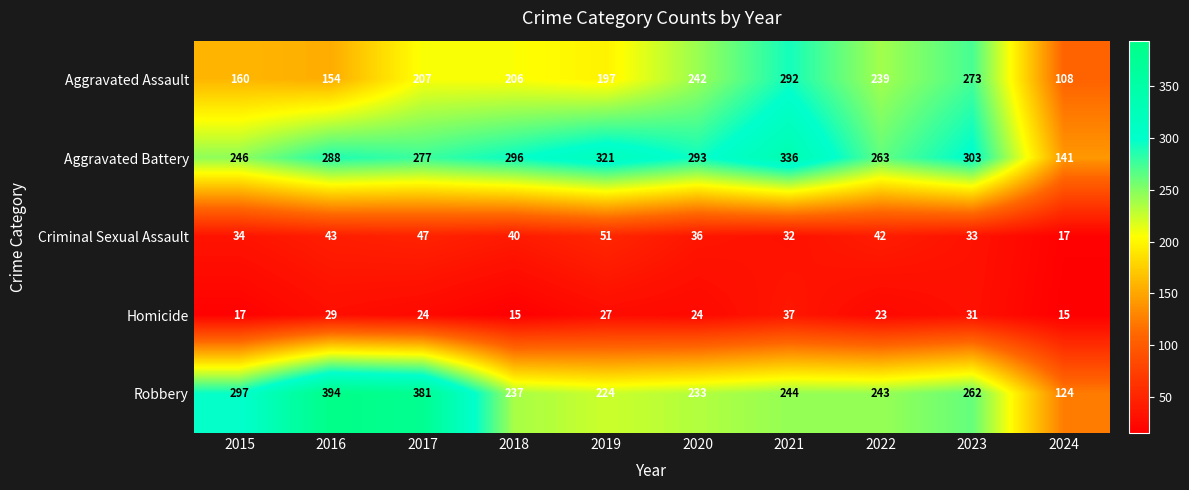

Which label corresponds to the largest value in the chart?

2016